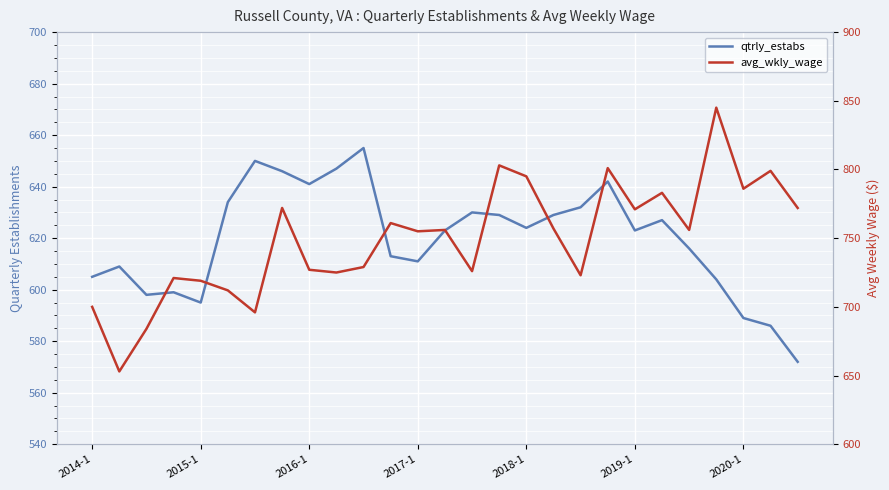

At which category is the sum across all series the highest?

23